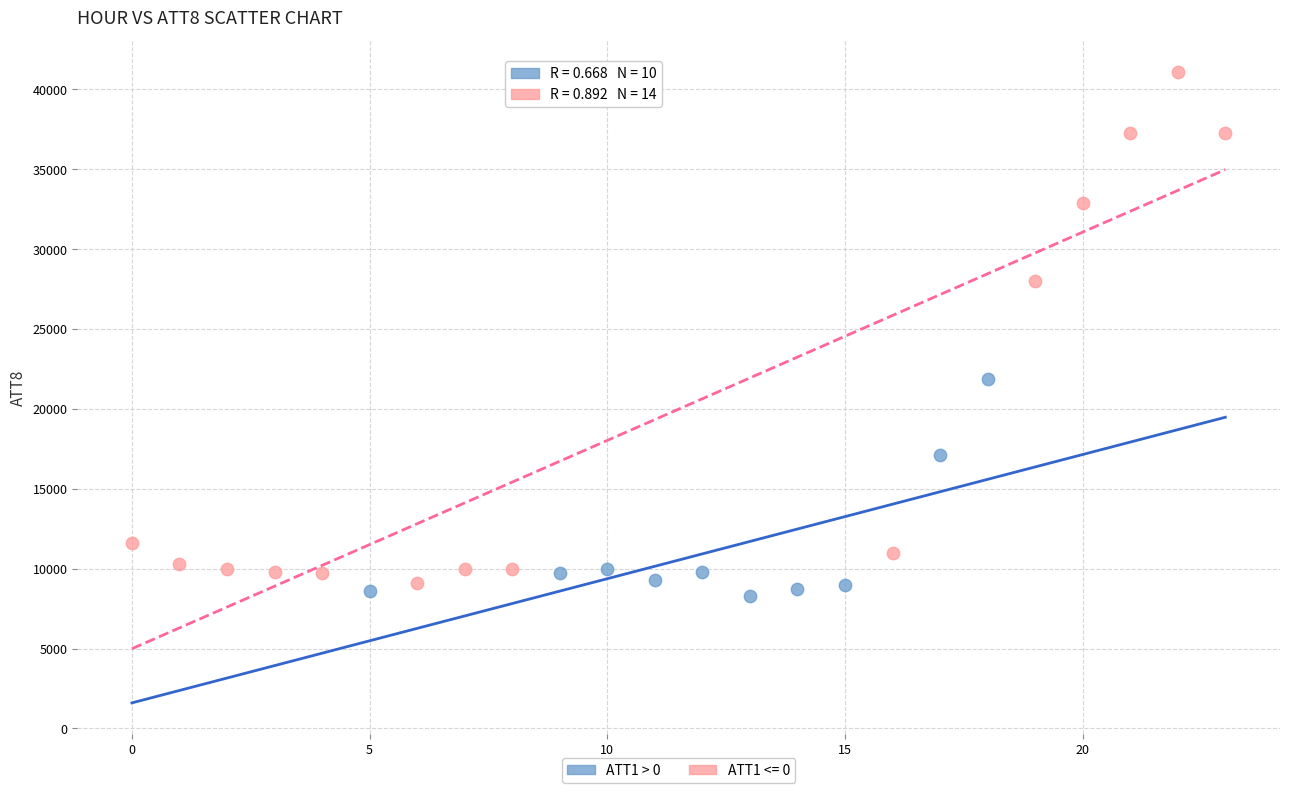

Which series has the largest Y range (max minus min)?

ATT1 <= 0